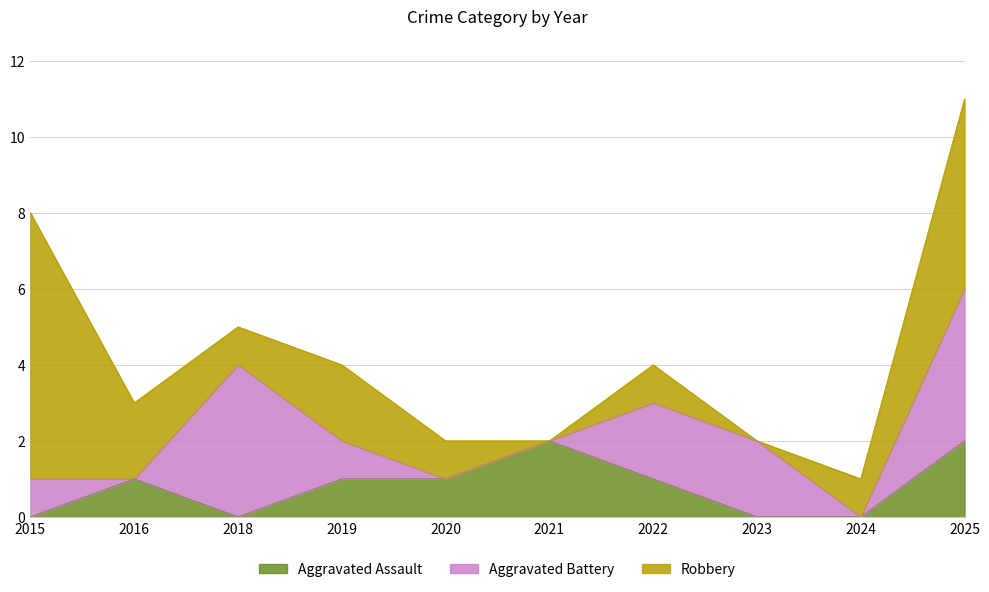

At how many categories does at least one series exceed 1?

8